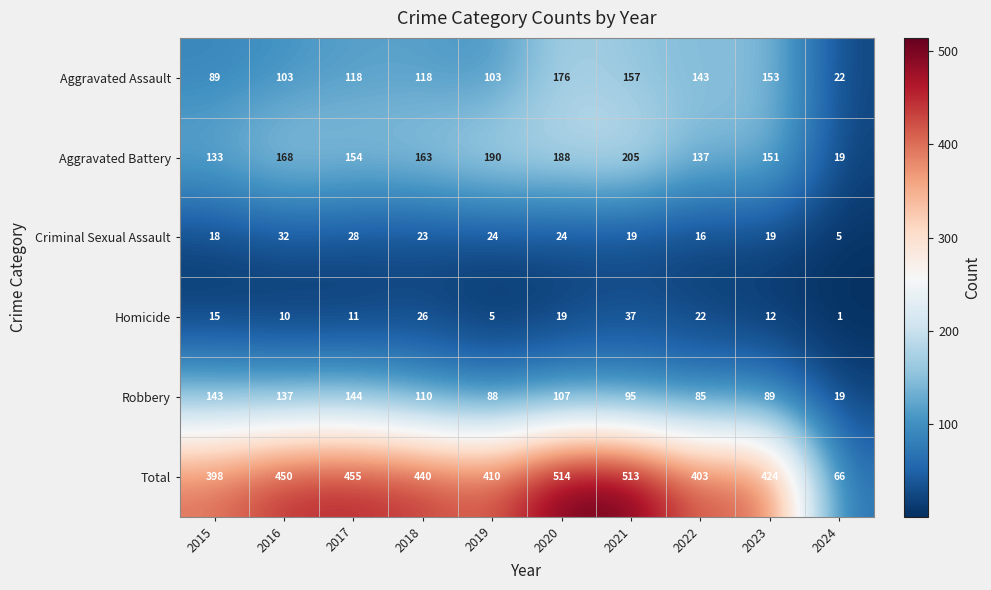

At which label does Total first exceed 440?

2016